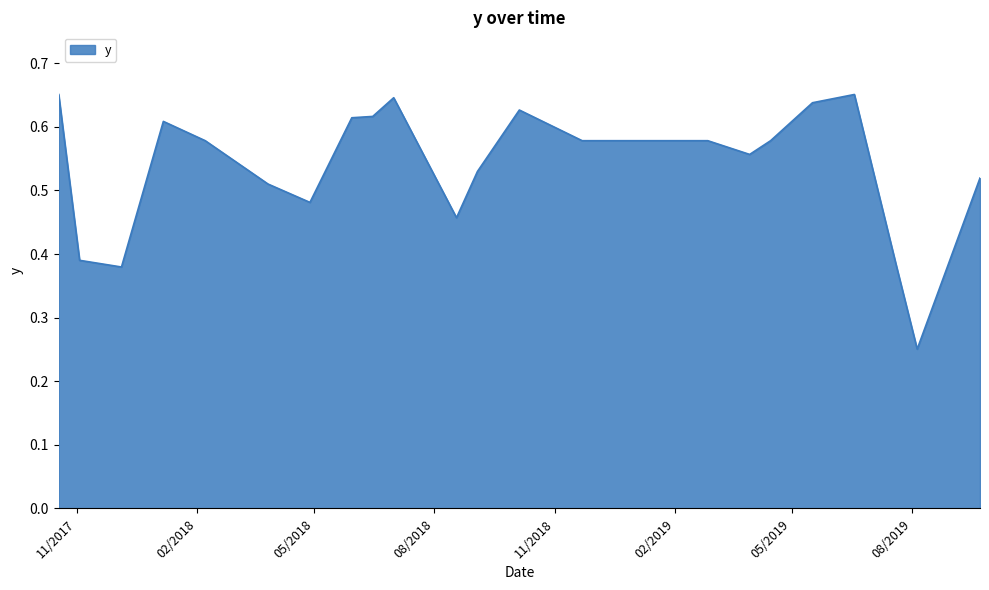

How many lines are shown in the chart?

1